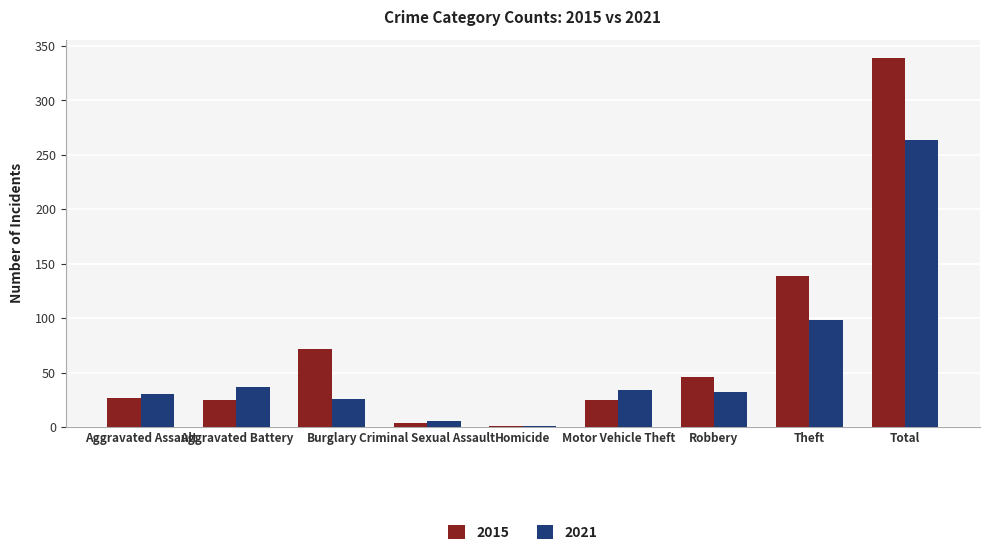

Is the value of 2021 at Robbery greater than the value of 2015 at Total?

No